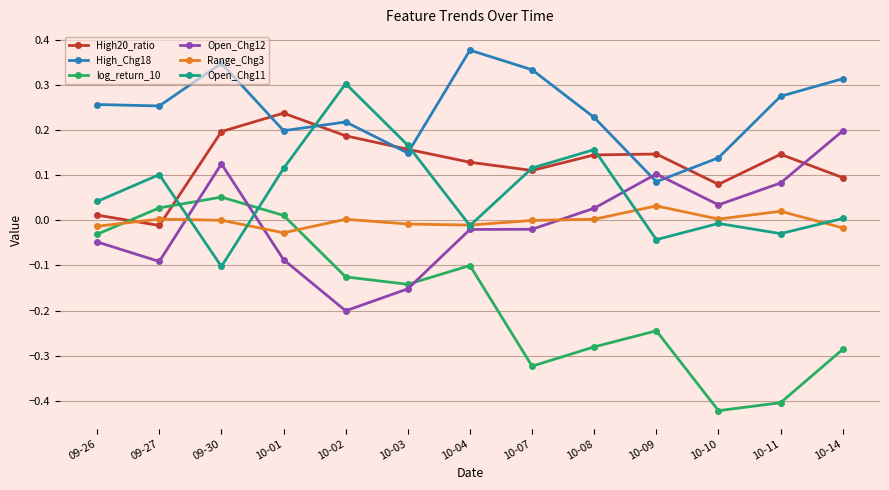

How many values in High20_ratio are above zero?

12